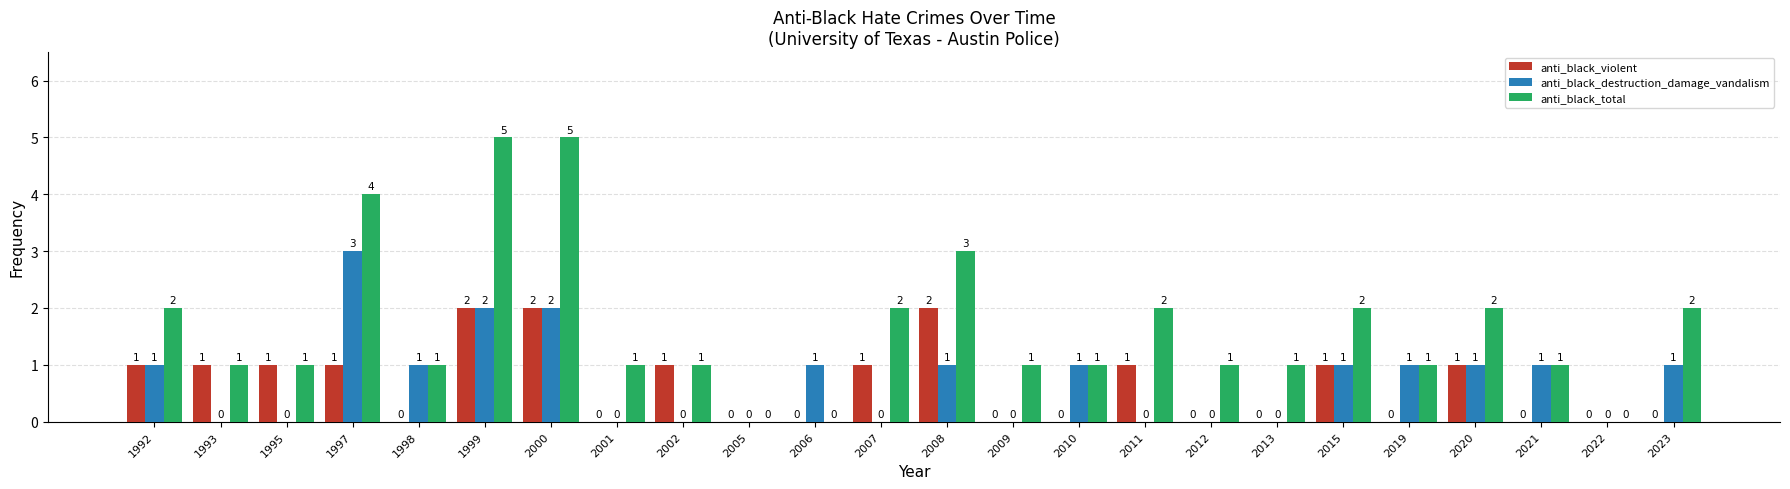

Count the anti_black_total values in the range 1 to 2.

17